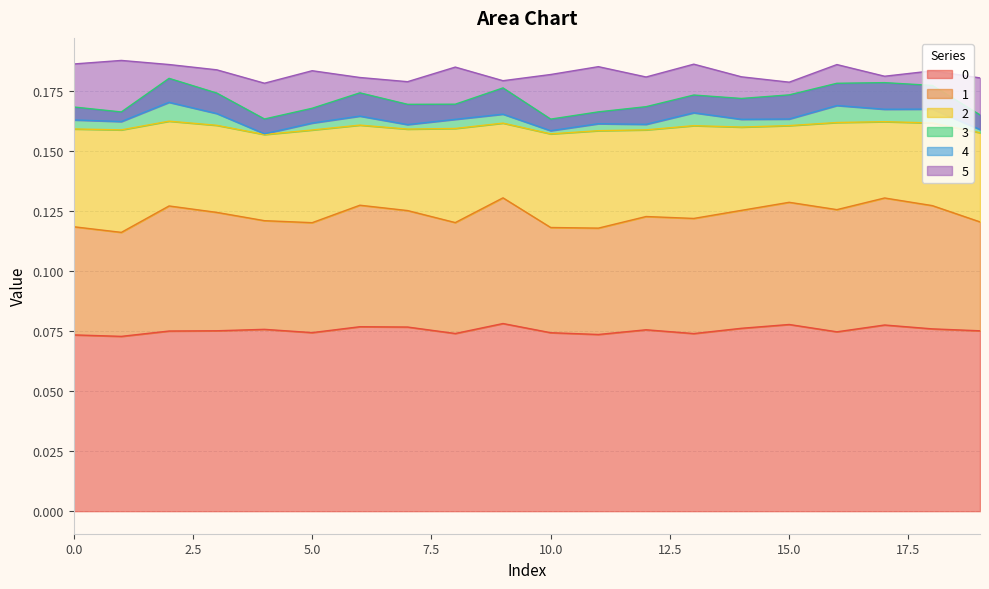

Rank the categories by 4 value from highest to lowest.

9, 17, 15, 6, 18, 2, 16, 14, 7, 3, 12, 13, 4, 19, 8, 5, 0, 10, 11, 1